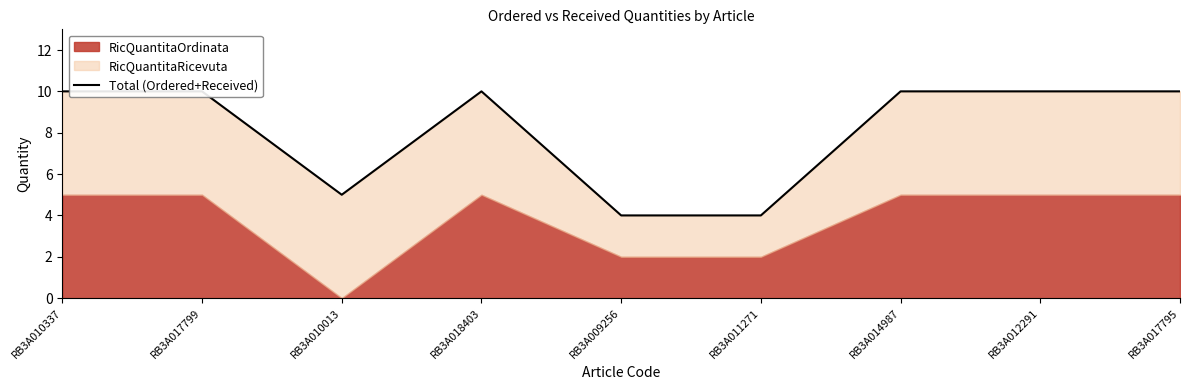

What is the difference between the maximum and minimum values?

6